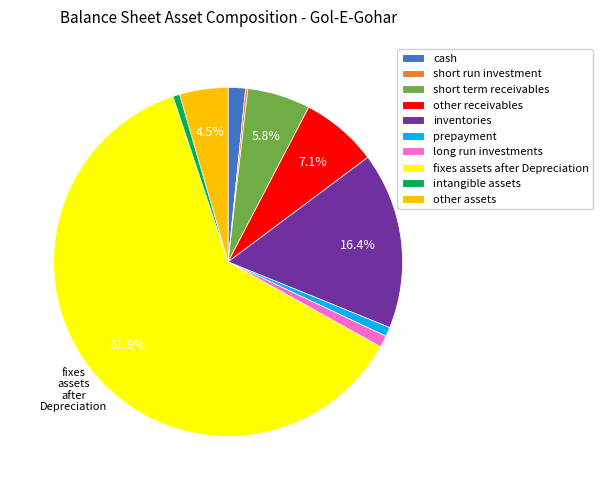

Is there a majority slice in this chart?

Yes